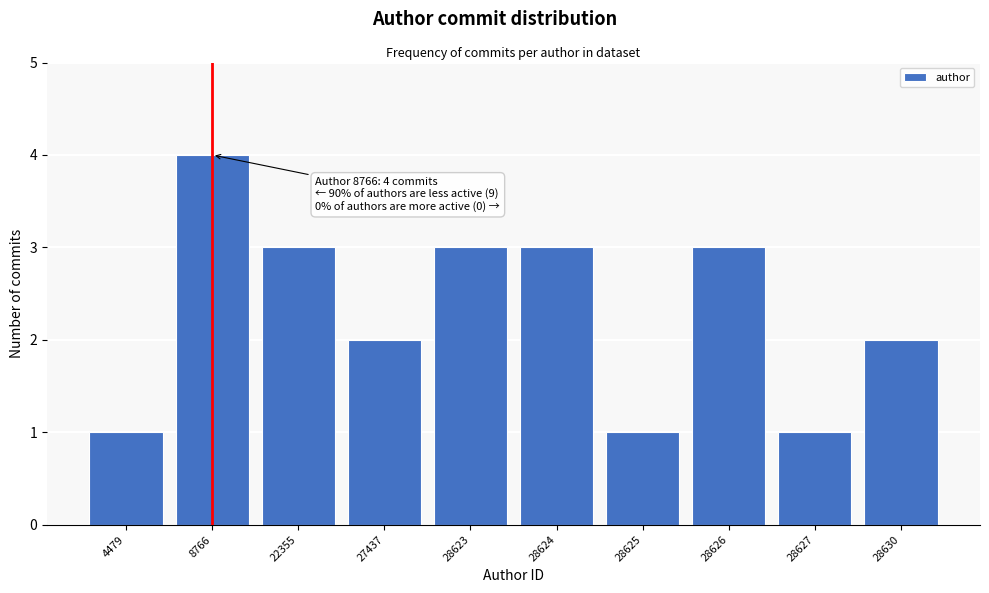

Reading left to right, what are all the values shown in this chart?

4479=1	8766=4	22355=3	27437=2	28623=3	28624=3	28625=1	28626=3	28627=1	28630=2